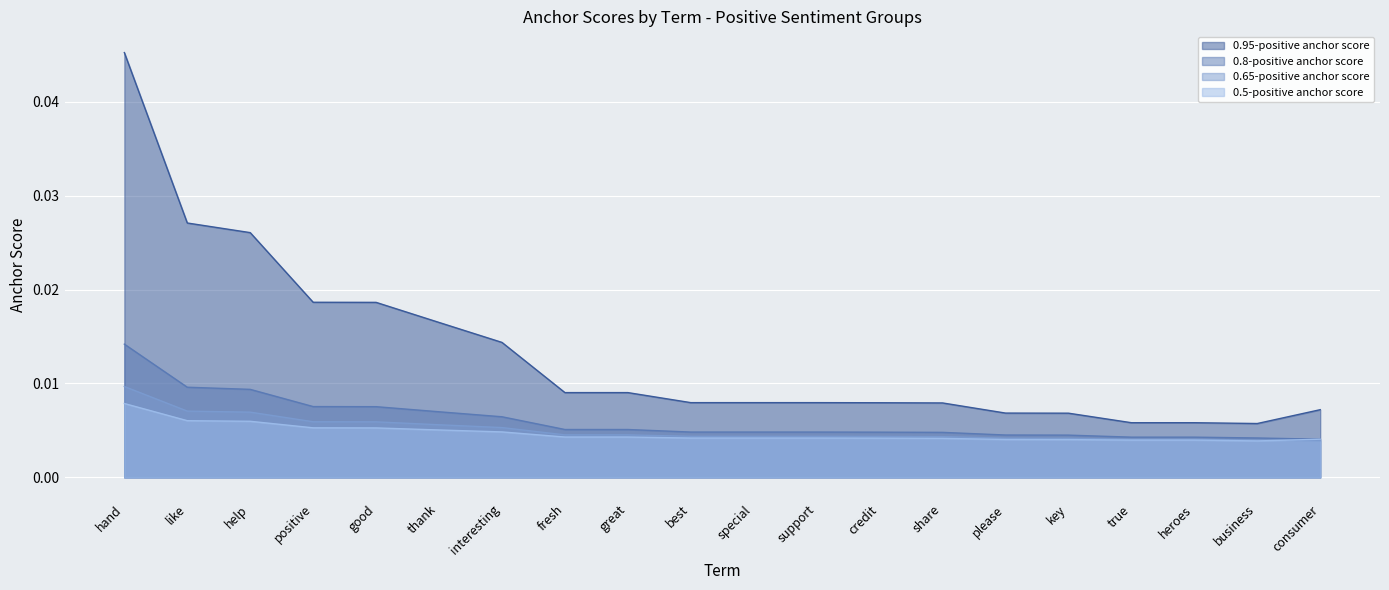

True or false: 0.8-positive anchor score has more than 0 interior local peaks.

False